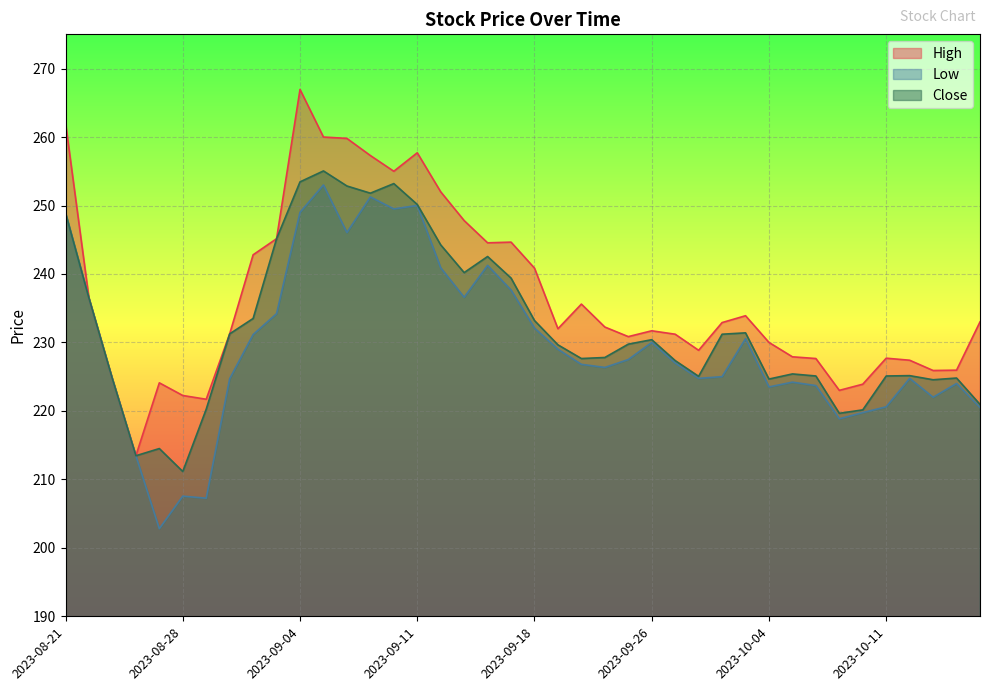

True or false: High has more than 0 interior local peaks.

True